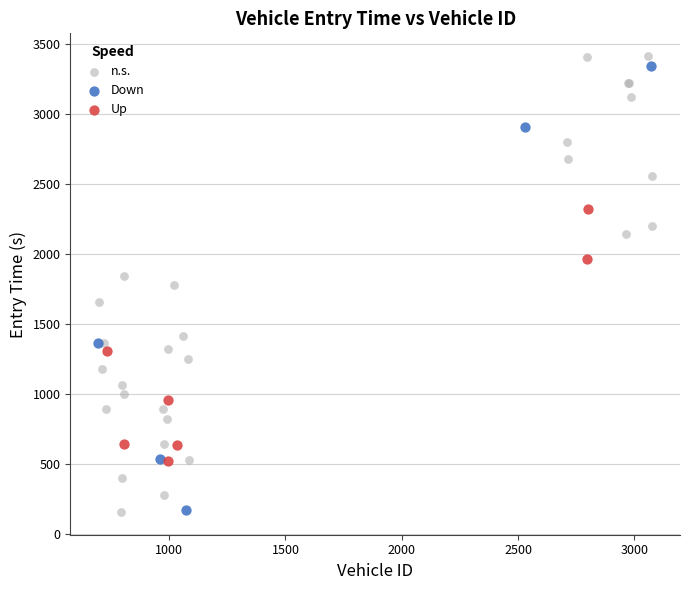

What are all the series names shown in the legend?

n.s., Down, Up